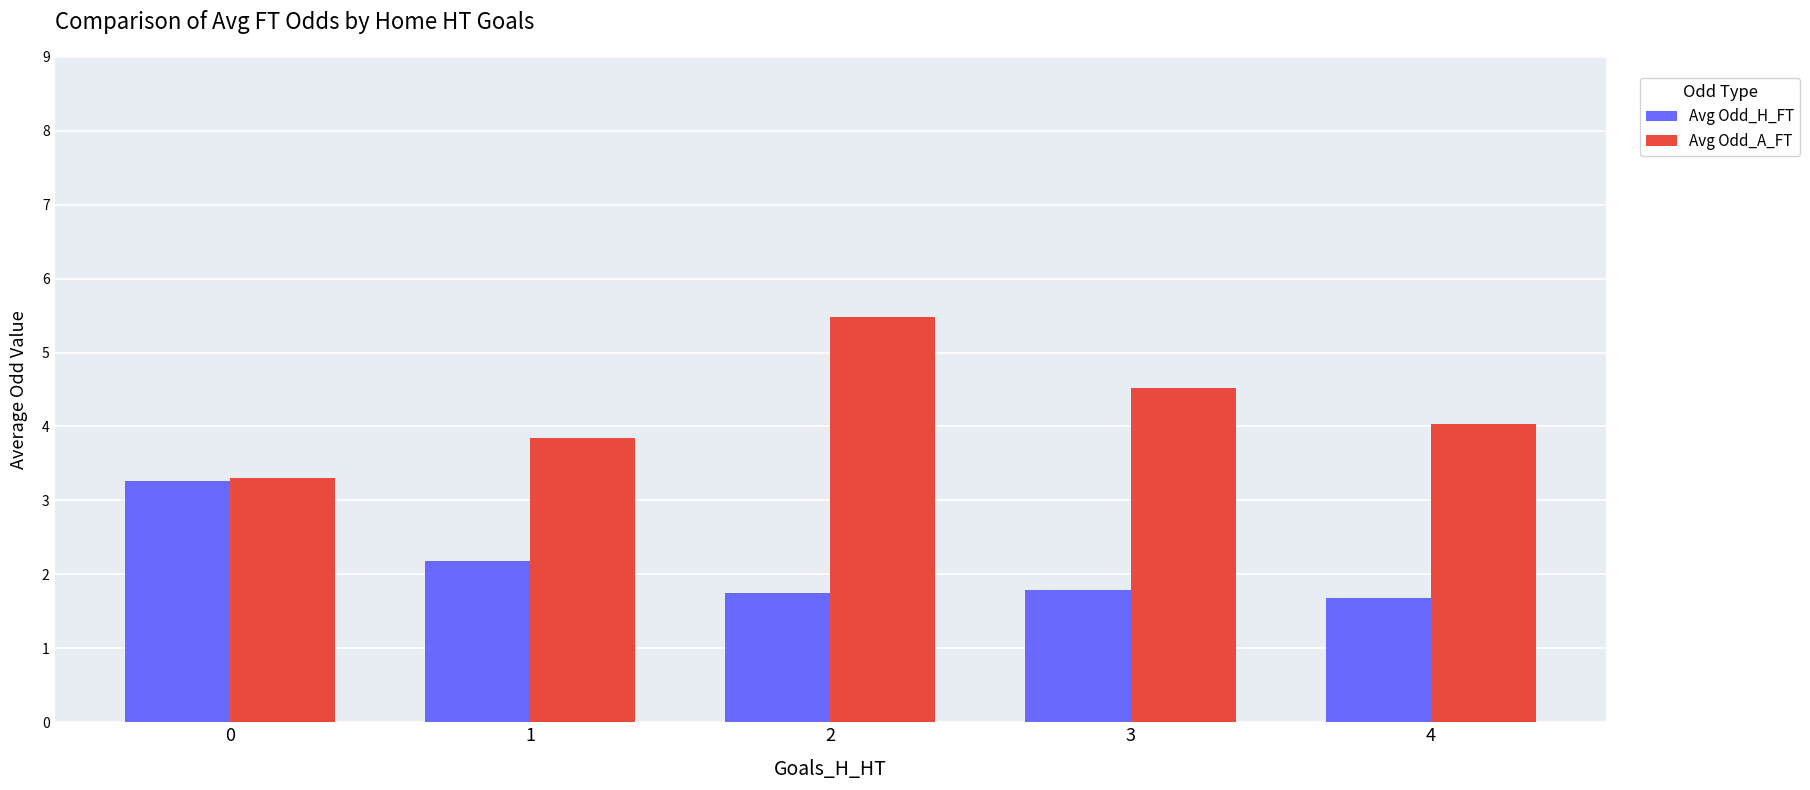

Reading left to right, transcribe all the data shown in this chart.

Avg Odd_H_FT: 0=3.3	1=2.2	2=1.7	3=1.8	4=1.7
Avg Odd_A_FT: 0=3.3	1=3.8	2=5.5	3=4.5	4=4.0